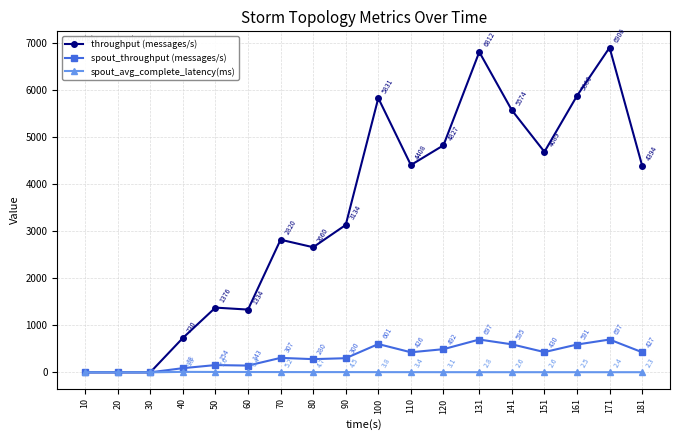

Where is the first local maximum for spout_avg_complete_latency(ms)?

40